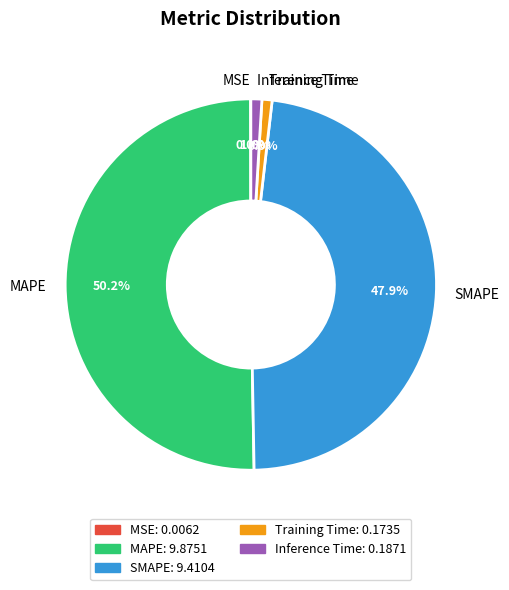

Which slice is the largest?

MAPE